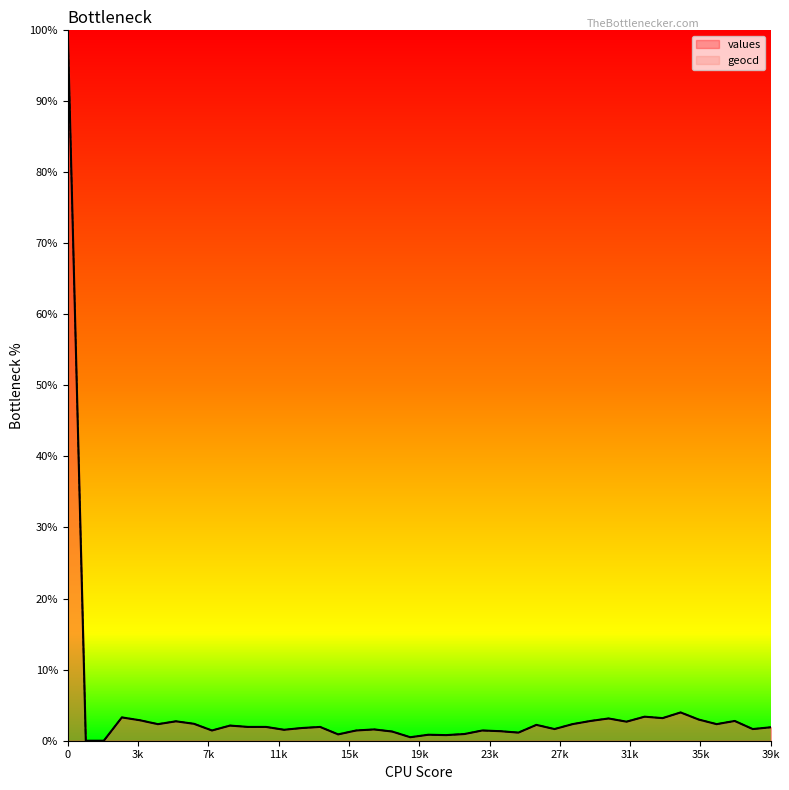

What are all the series names shown in the legend?

values, geocd